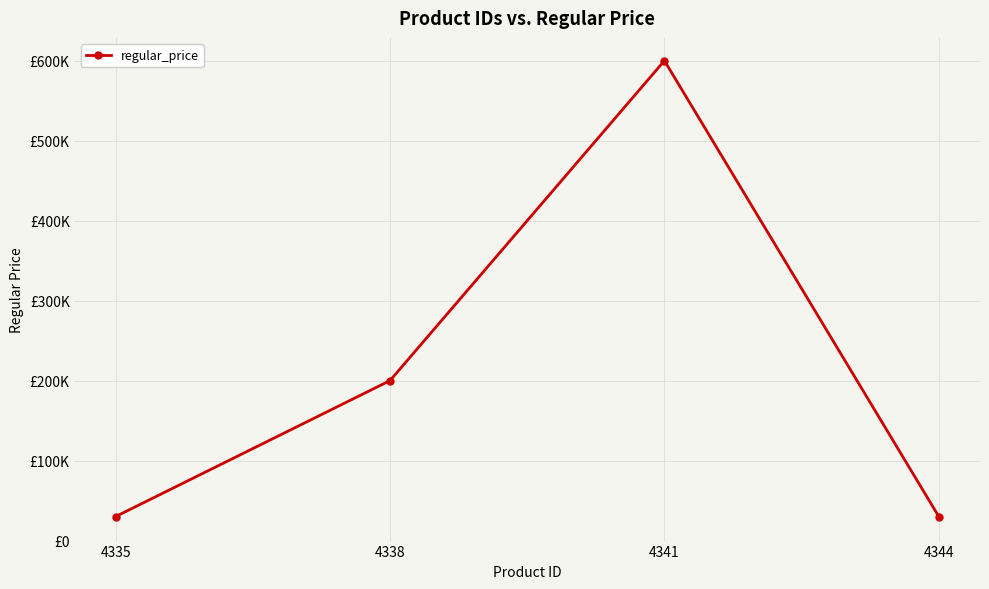

The chart shows a value of 127444 at 4341. True or false?

False